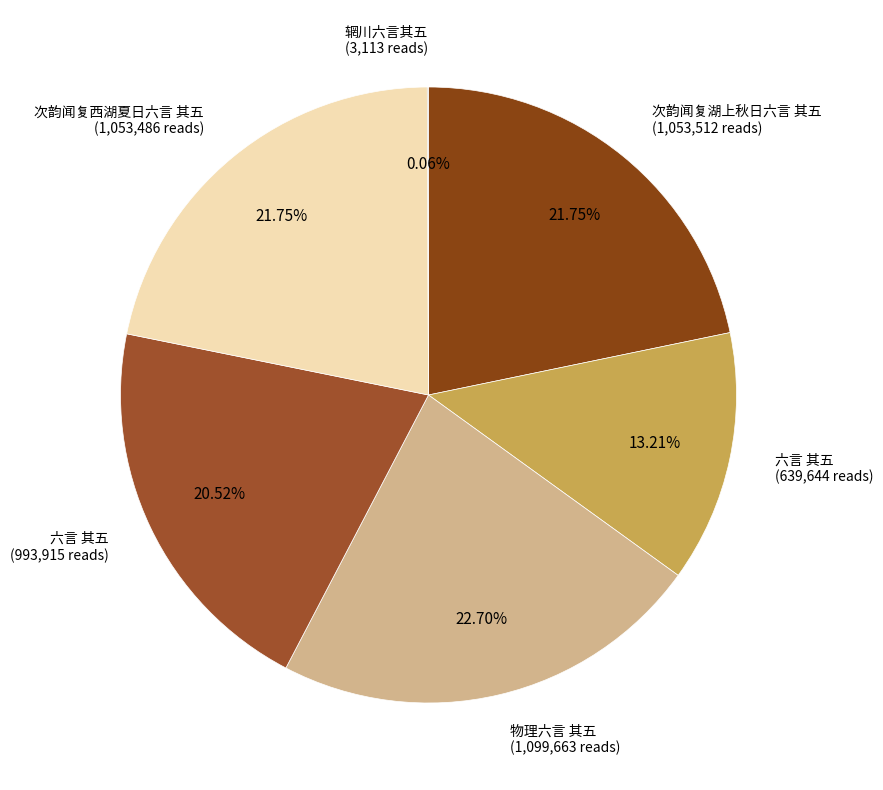

Does any single category account for the majority?

No